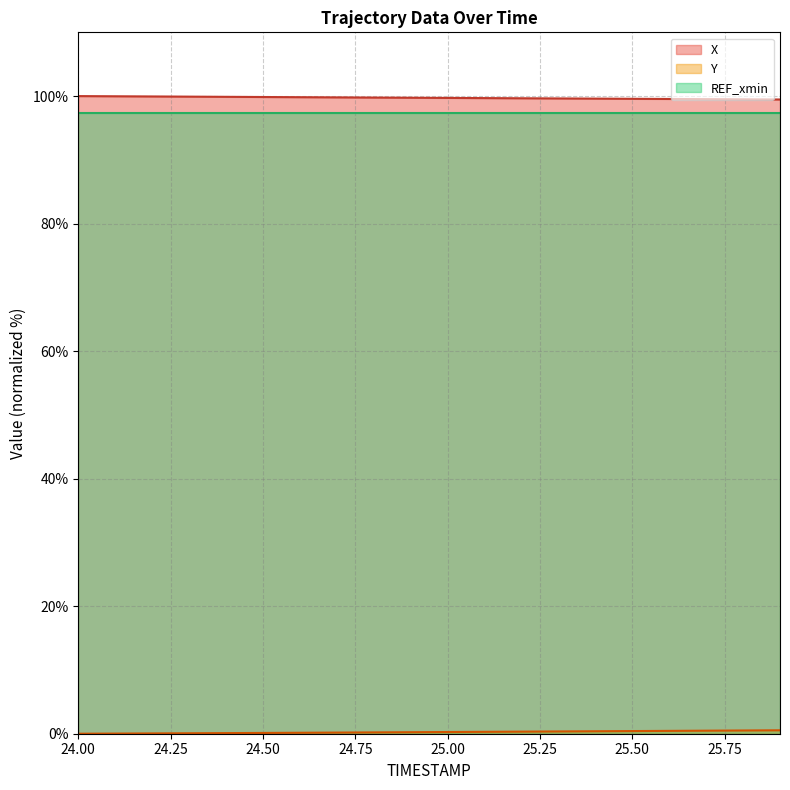

What is the maximum value shown in the chart?

100.0